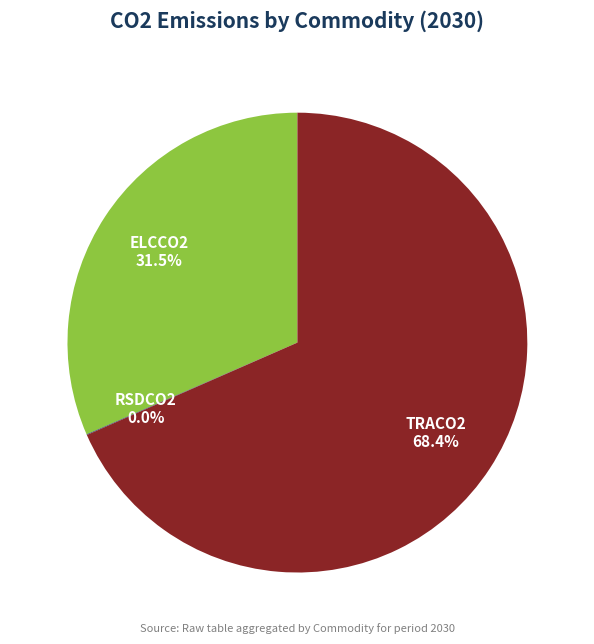

To the nearest percent, what is the average slice percentage?

33%